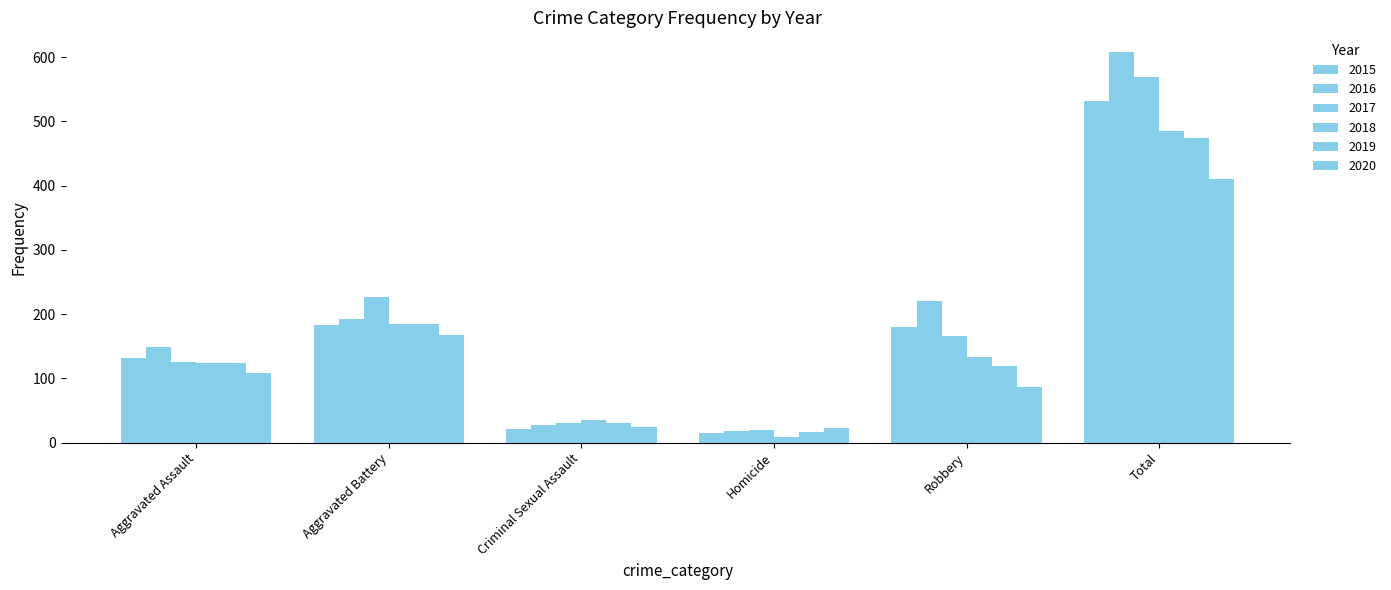

Where is 2016 nearest to the value 313?

Robbery